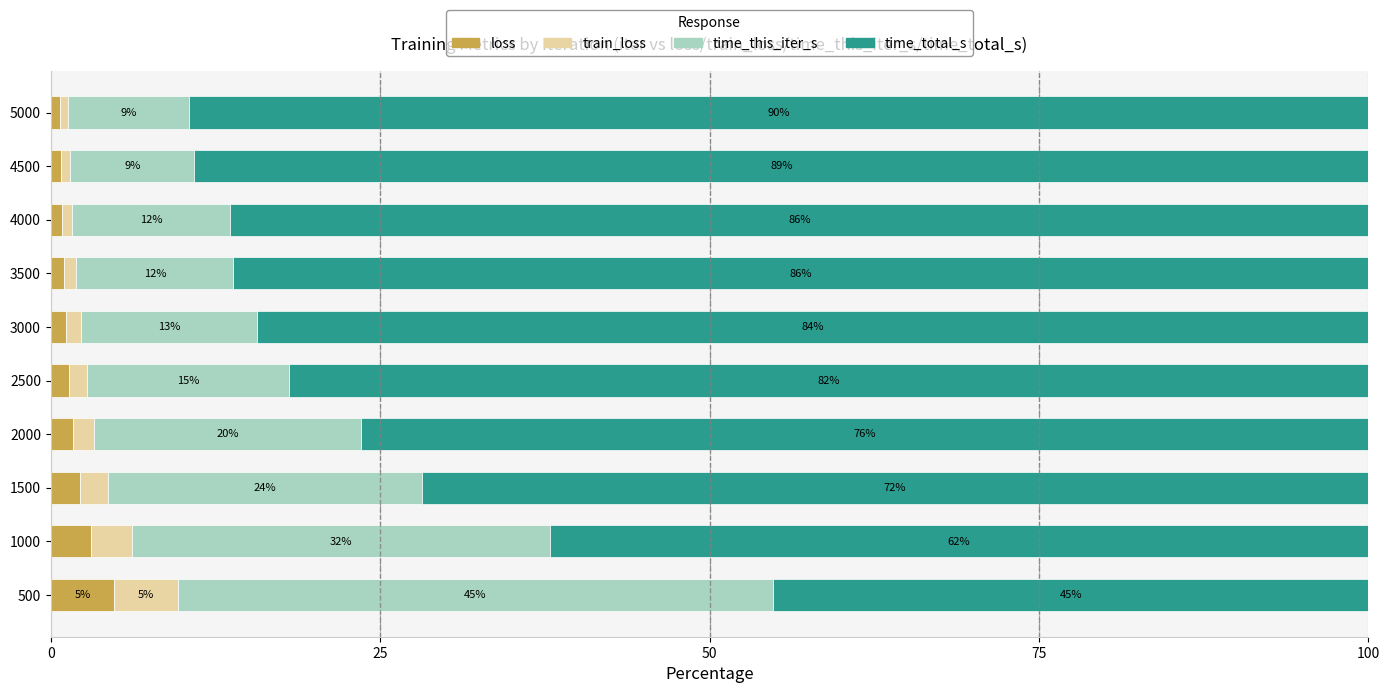

Which category has the lowest value in the loss series?

5000